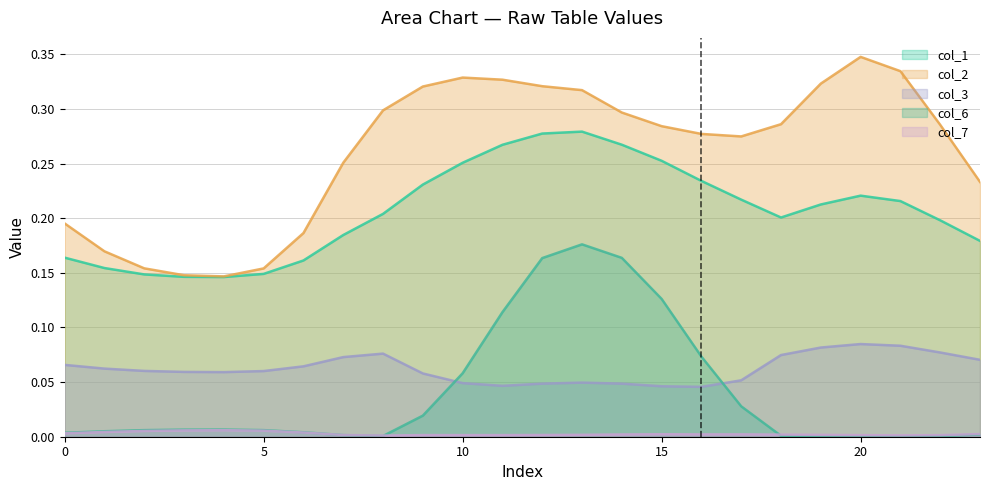

The value of col_6 at 2 is 0.0. True or false?

False